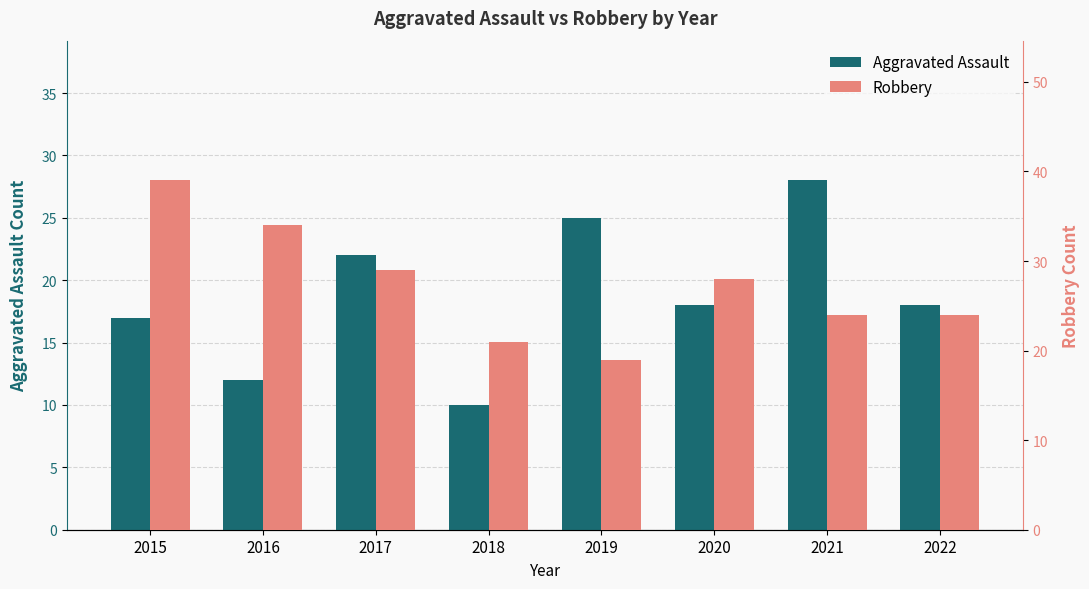

What is the spread (max minus min) of values at 2016?

22